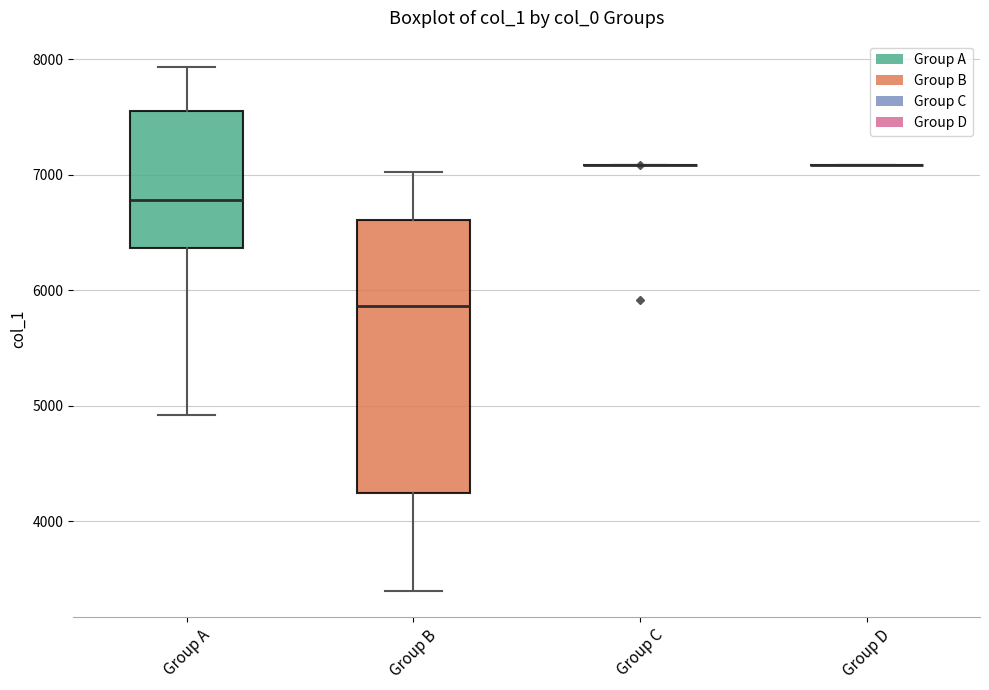

Reading left to right, read every box against the y-axis: the position of its median line, the range the box covers, and the ends of its whiskers. The values are not printed on the chart, so give them approximately, as read against the axis.

Group A: median 6800, box 6400 to 7500, whiskers 4900 to 7900
Group B: median 5900, box 4200 to 6600, whiskers 3400 to 7000
Group C: box collapsed to a line at 7100, whiskers 7100 to 7100
Group D: box collapsed to a line at 7100, whiskers 7100 to 7100